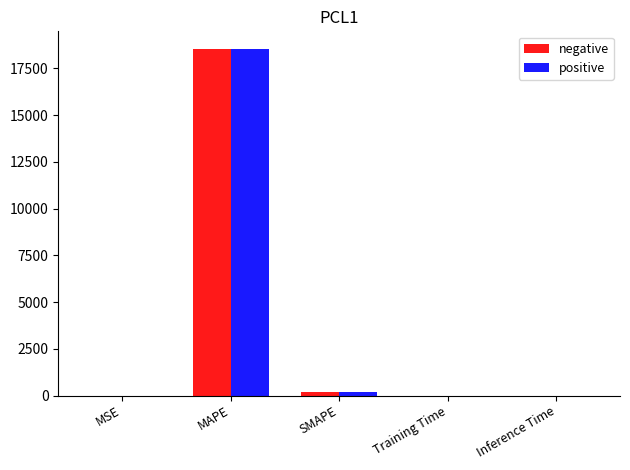

True or false: positive has a value of 18558.3 at MAPE.

True